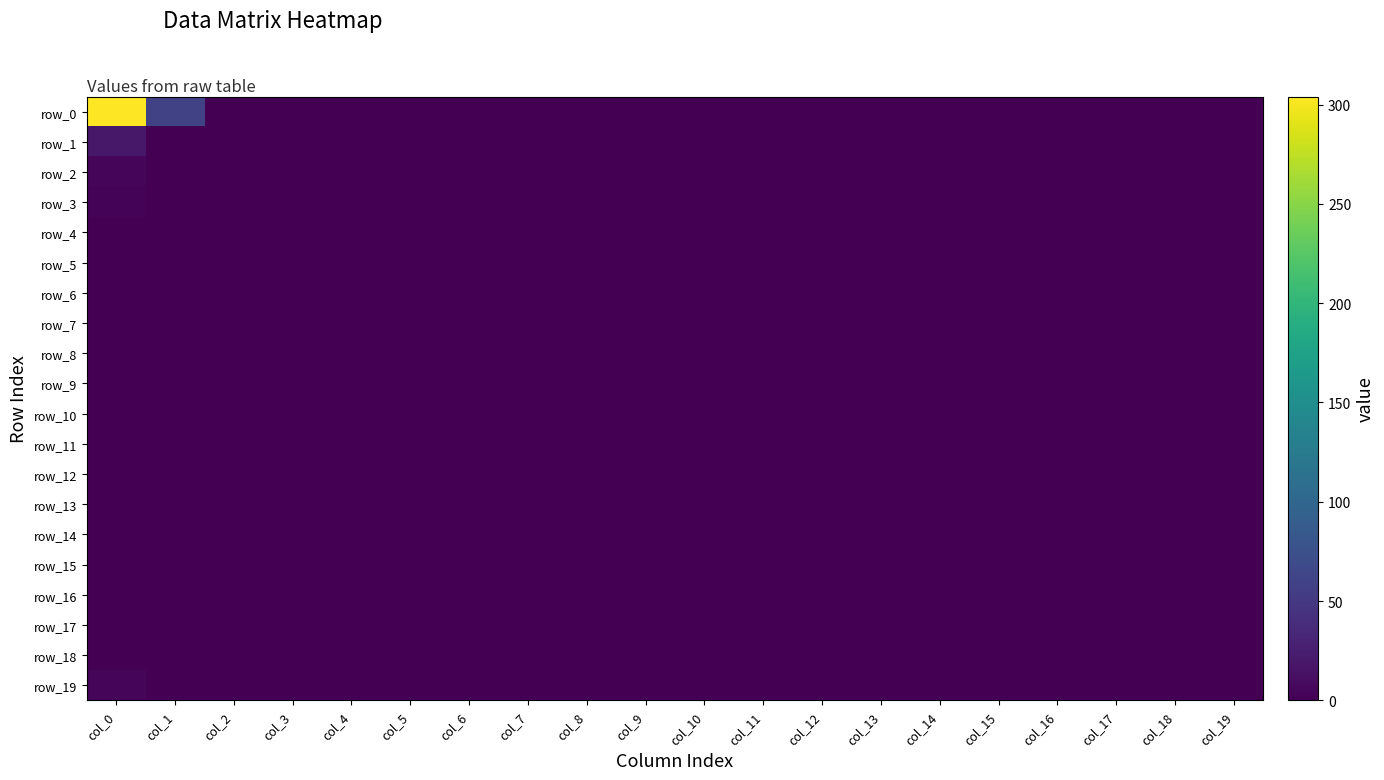

True or false: row_11 has a value of 0 at col_18.

True